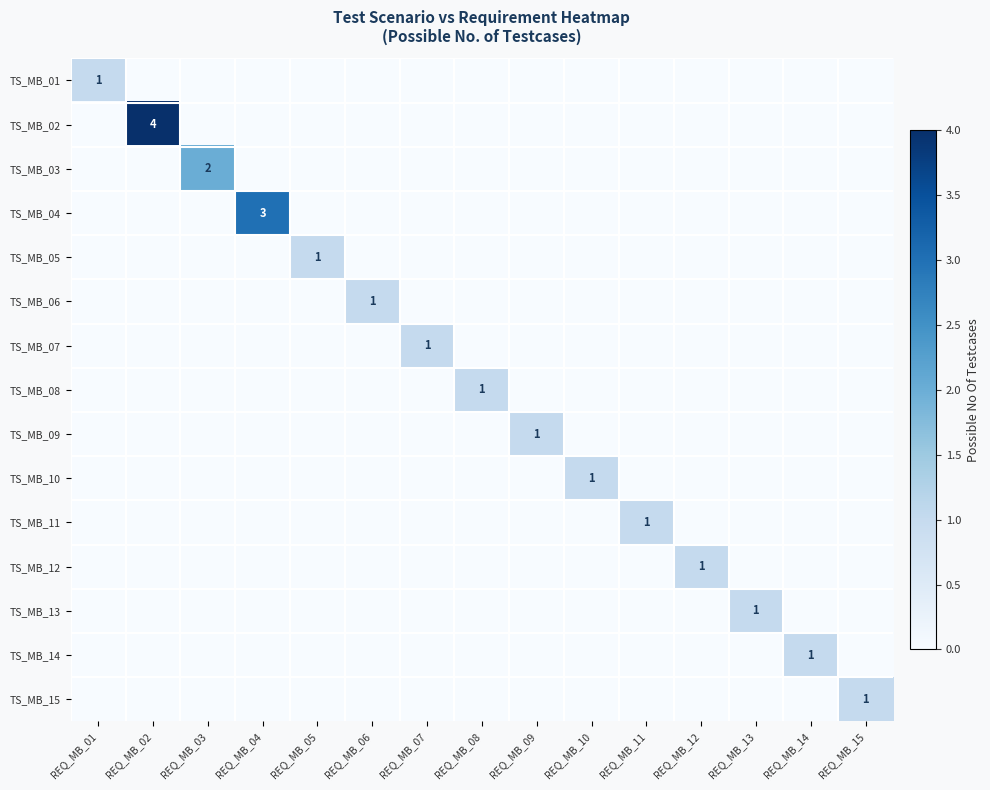

At which category does the chart reach its peak across all series?

REQ_MB_02